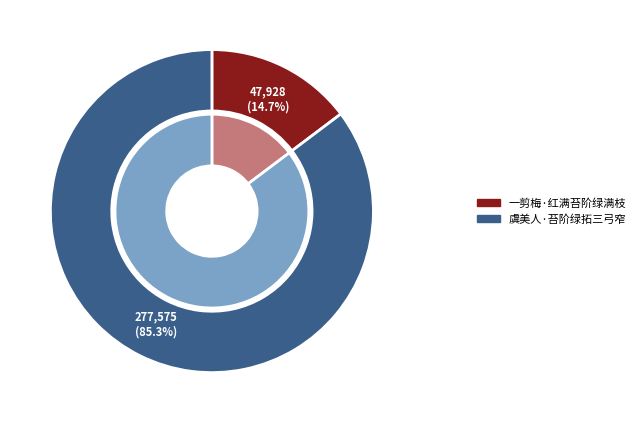

What percentage is the 一剪梅·红满苔阶绿满枝 slice, to the nearest percent?

15%